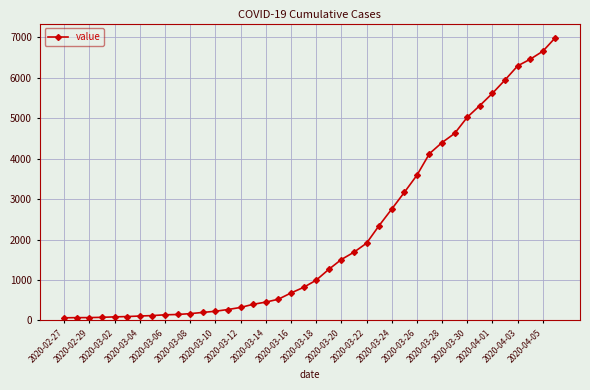

What is the difference between the maximum and second lowest values?

6927